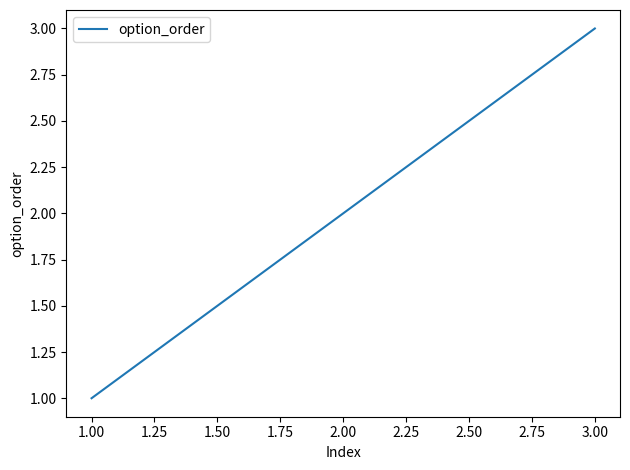

Rank the categories by value from lowest to highest.

1.00, 2.00, 3.00